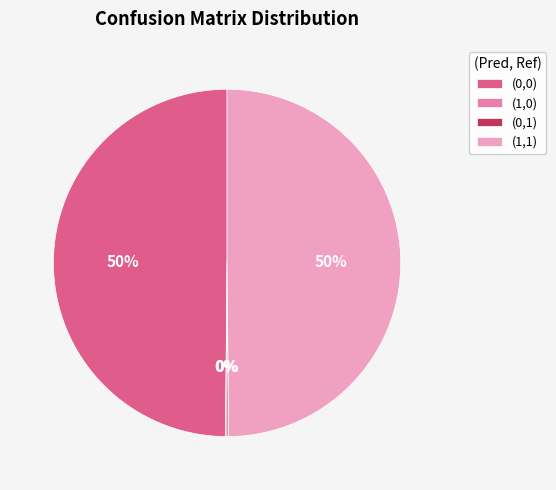

Is there any slice that represents more than half of the pie?

No